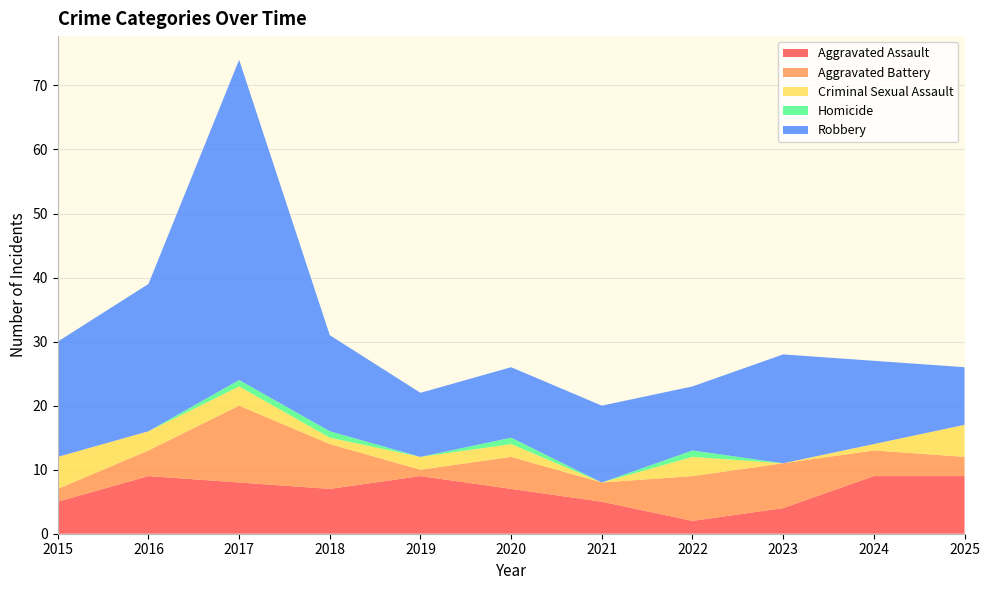

Reading left to right, extract all data points from this chart.

Aggravated Assault: 5	9	8	7	9	7	5	2	4	9	9
Aggravated Battery: 2	4	12	7	1	5	3	7	7	4	3
Criminal Sexual Assault: 5	3	3	1	2	2	0	3	0	1	5
Homicide: 0	0	1	1	0	1	0	1	0	0	0
Robbery: 18	23	50	15	10	11	12	10	17	13	9